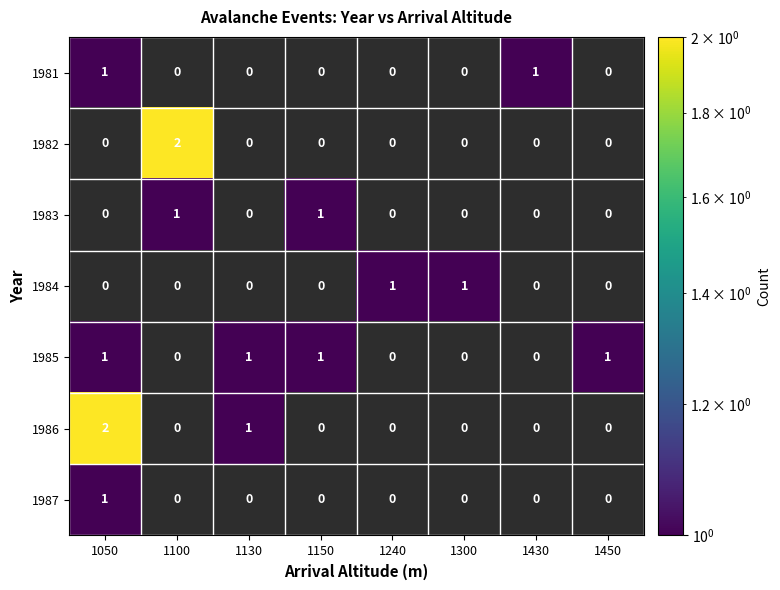

At which category does the chart reach its minimum across all series?

1050